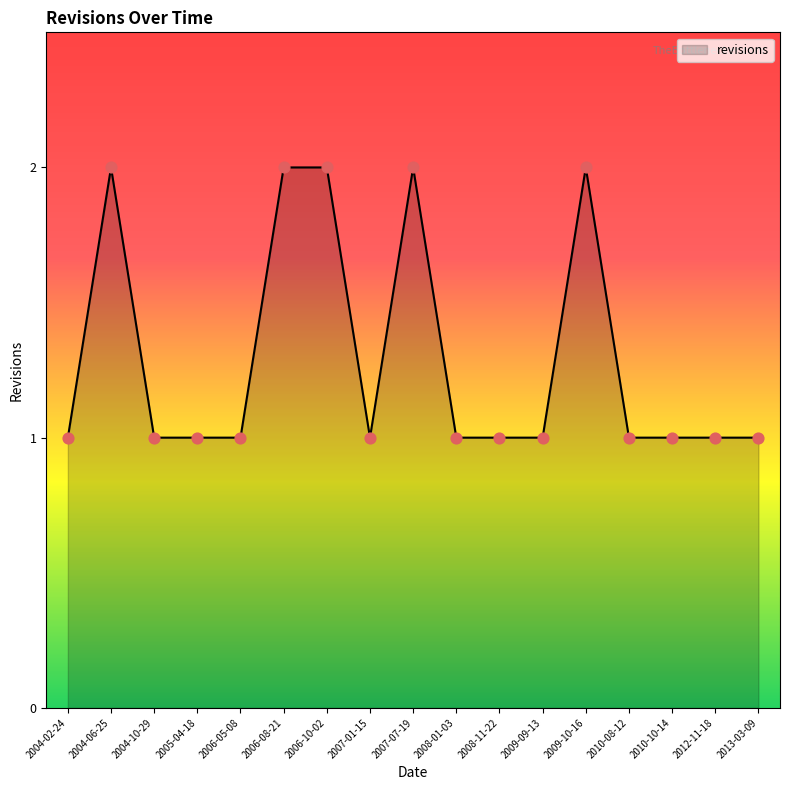

What is the change in value from 2009-10-16 to 2010-10-14?

-1